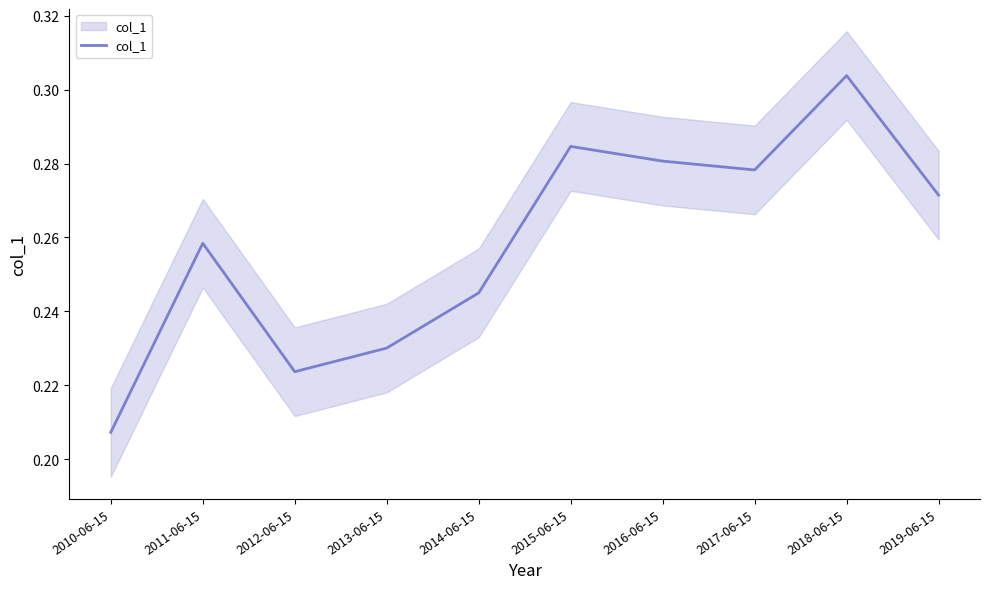

What is the label of the 6th point from the left?

2015-06-15